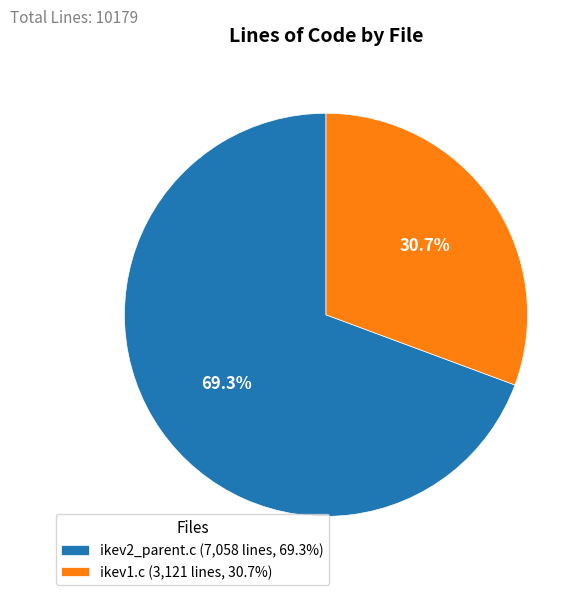

Count the number of slices in the pie.

2